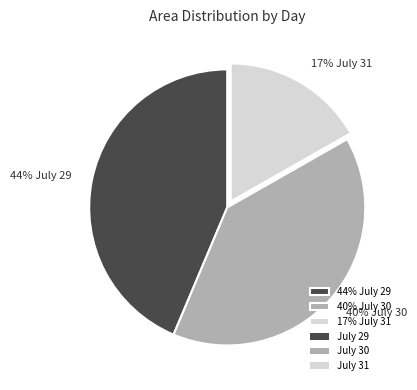

To the nearest percent, what is the average slice percentage?

33%